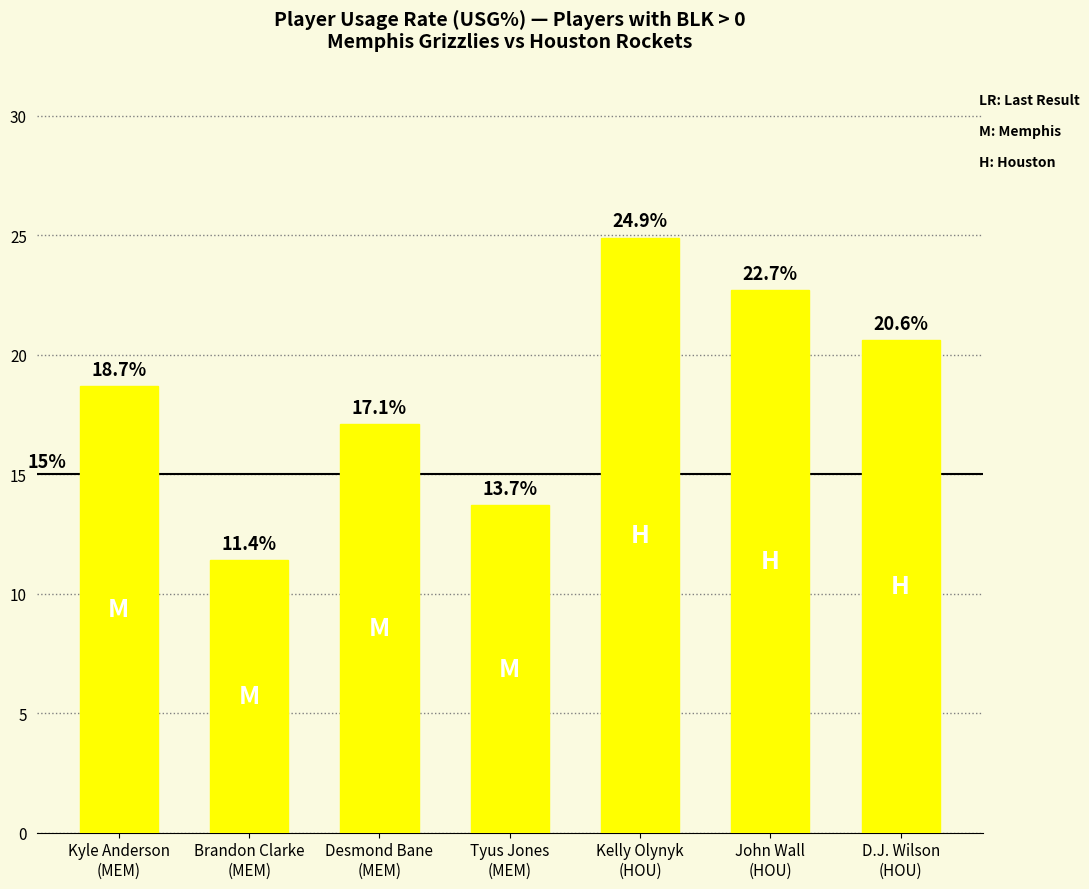

What is the greatest value displayed?

24.9